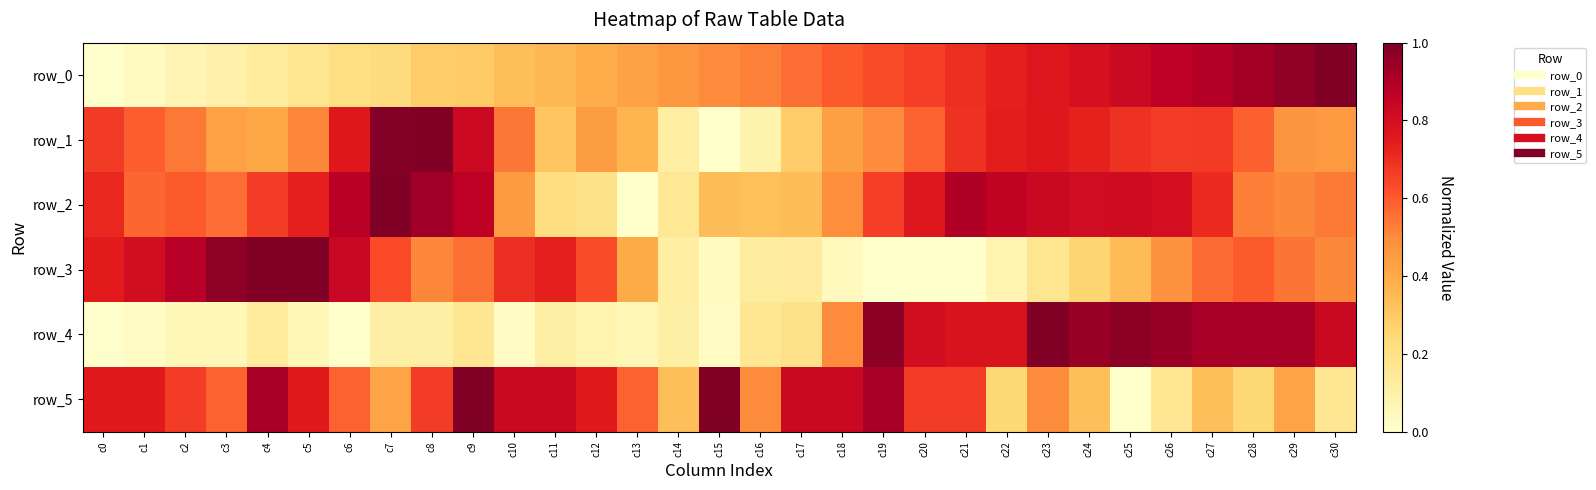

List the series in order of their peak value, highest first.

row_0, row_1, row_2, row_3, row_4, row_5